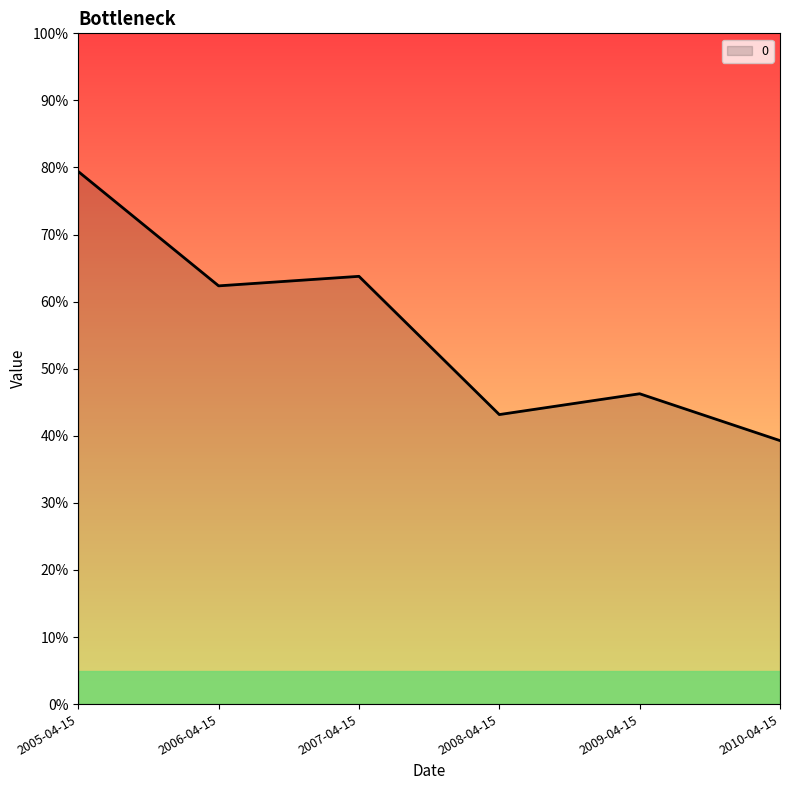

Is it true that the value at 2010-04-15 is 0.6?

False